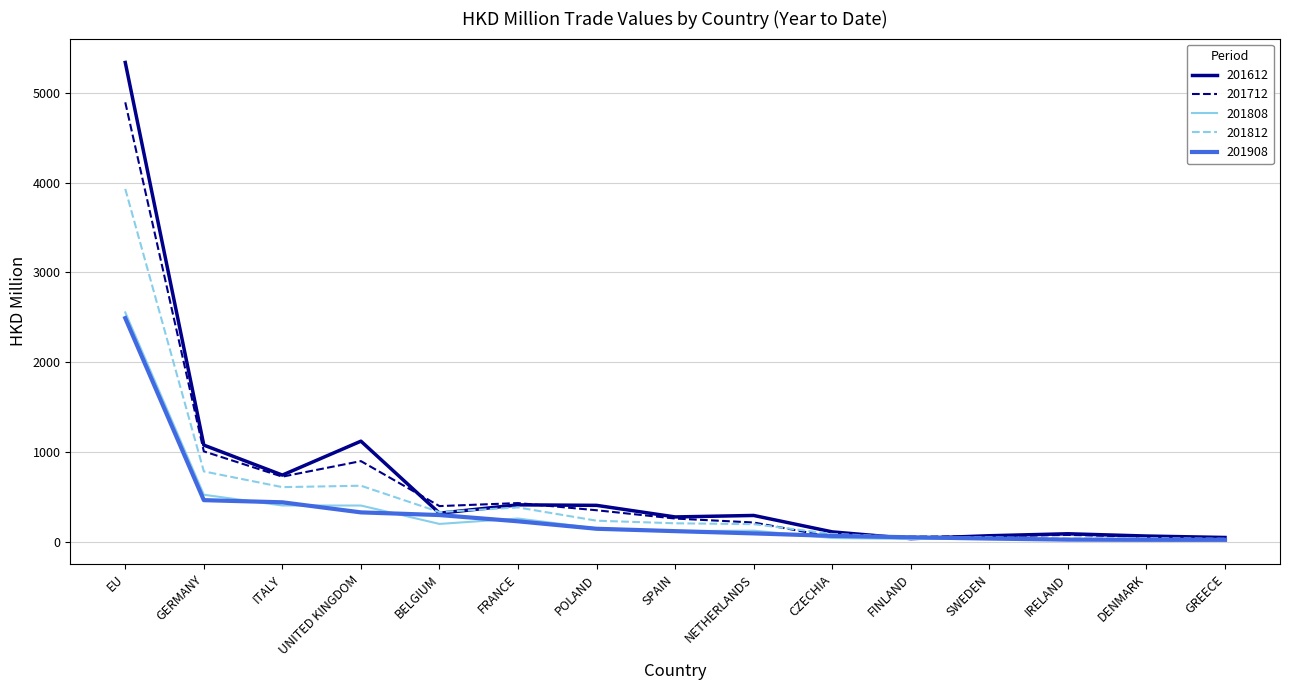

Which series has the widest spread of values?

201612